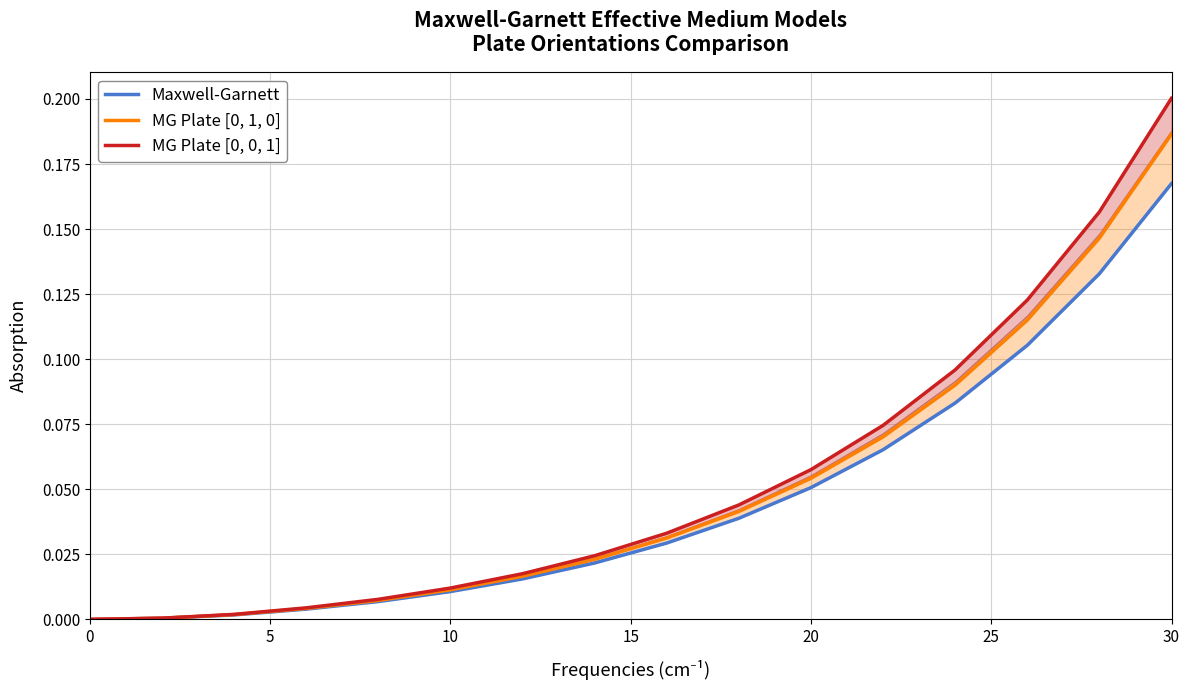

True or false: Maxwell-Garnett and MG Plate [0, 0, 1] cross at least once.

False